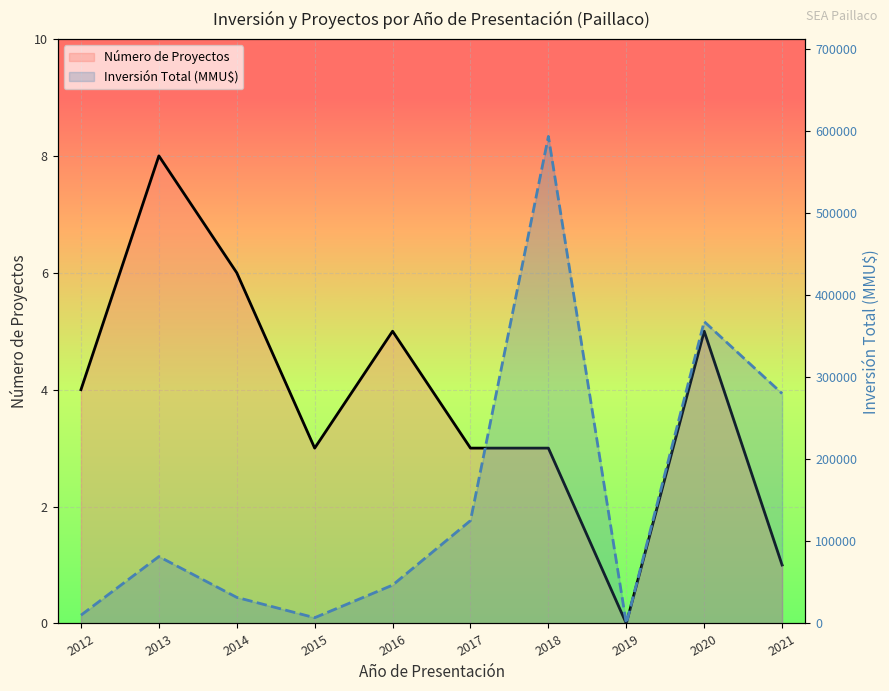

How many values in Inversión Total (MMU$) are above zero?

9